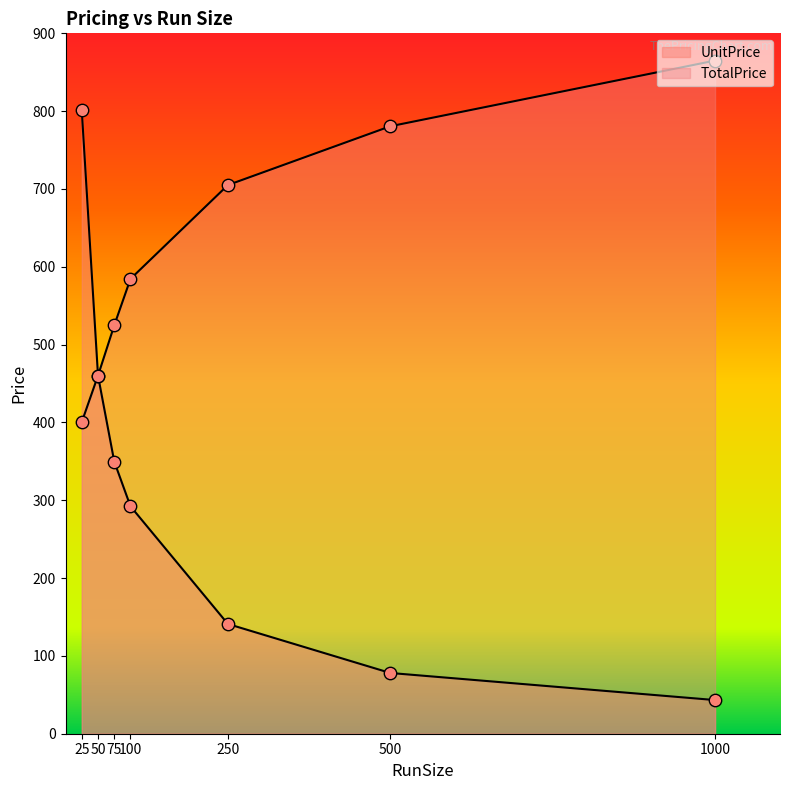

Which series contains the highest Y value?

TotalPrice